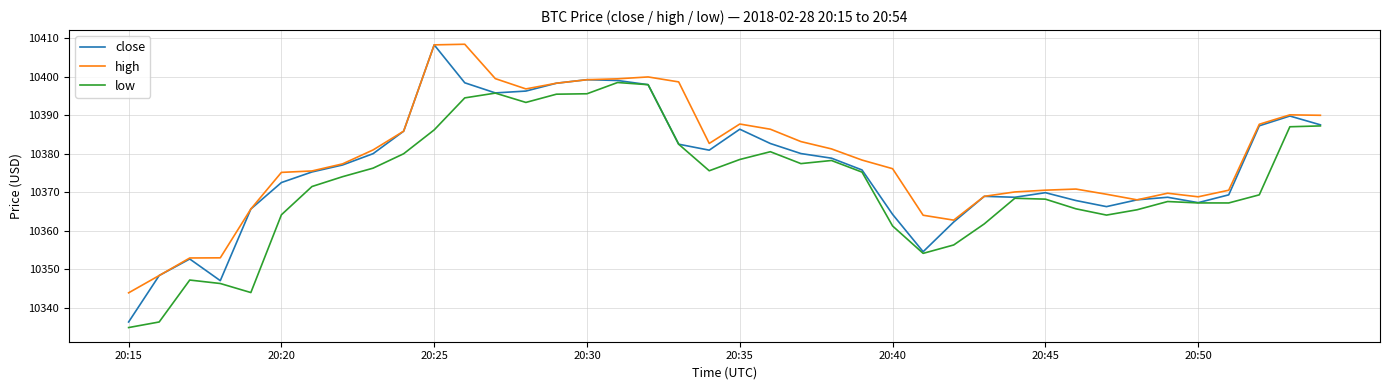

Which series has the largest range (max minus min)?

close